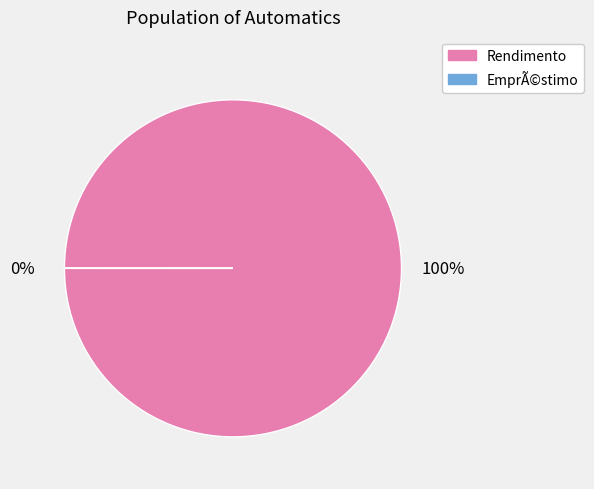

Is it true that EmprÃ©stimo is 0% of the pie?

True